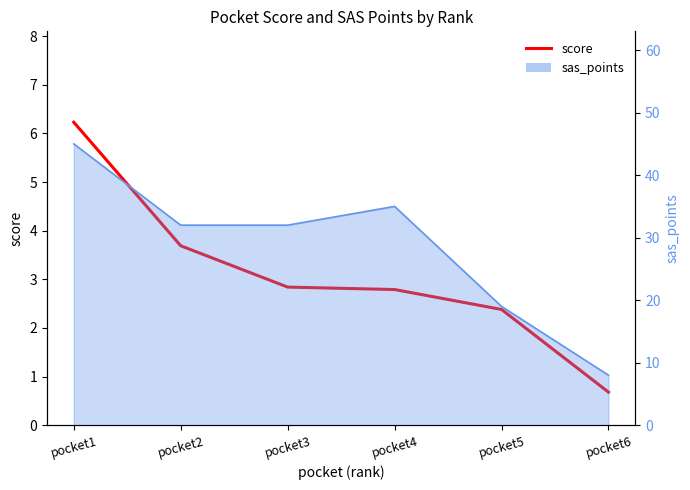

What is the average value?

3.1